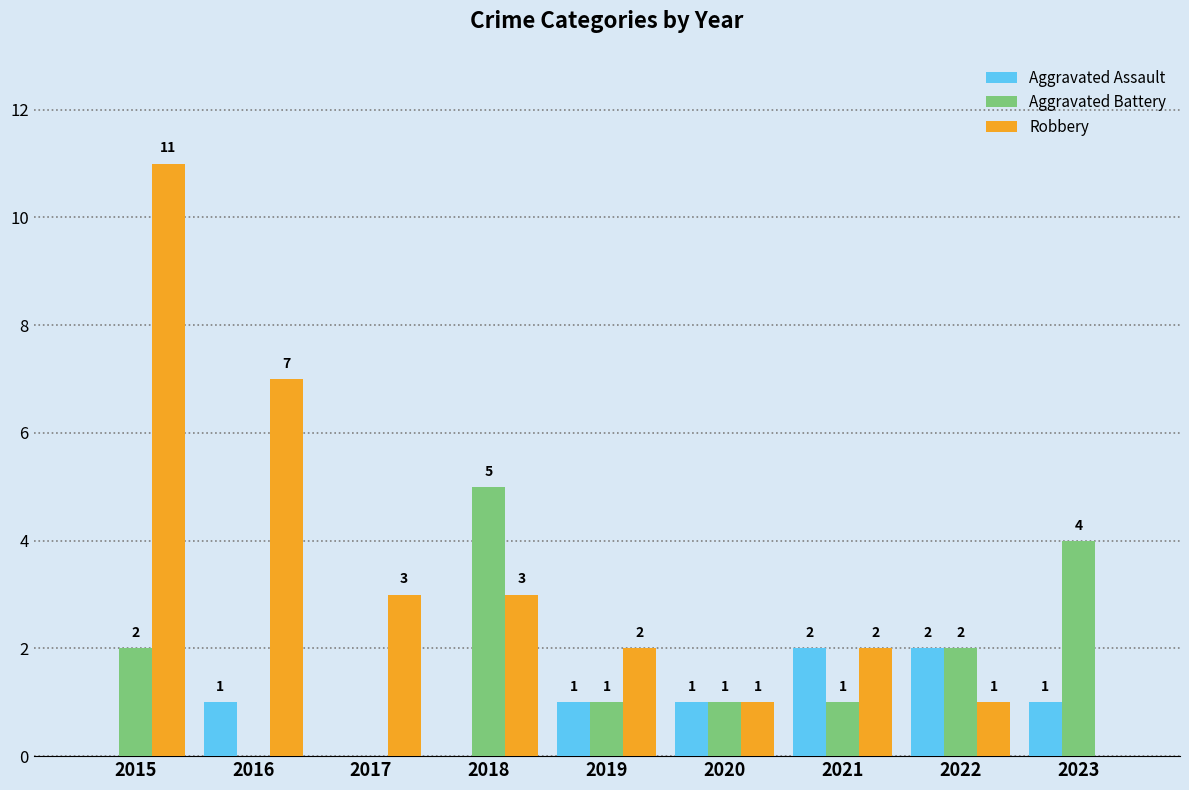

The Aggravated Assault series shows 0 at 2015. True or false?

True